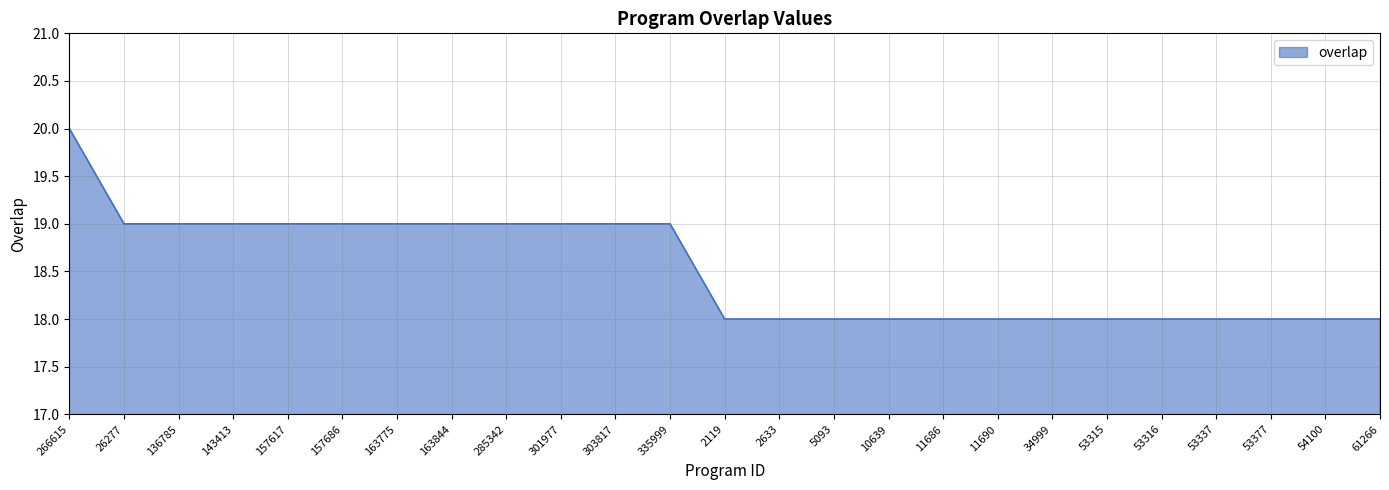

Is it true that the value at 26277 is 19?

True